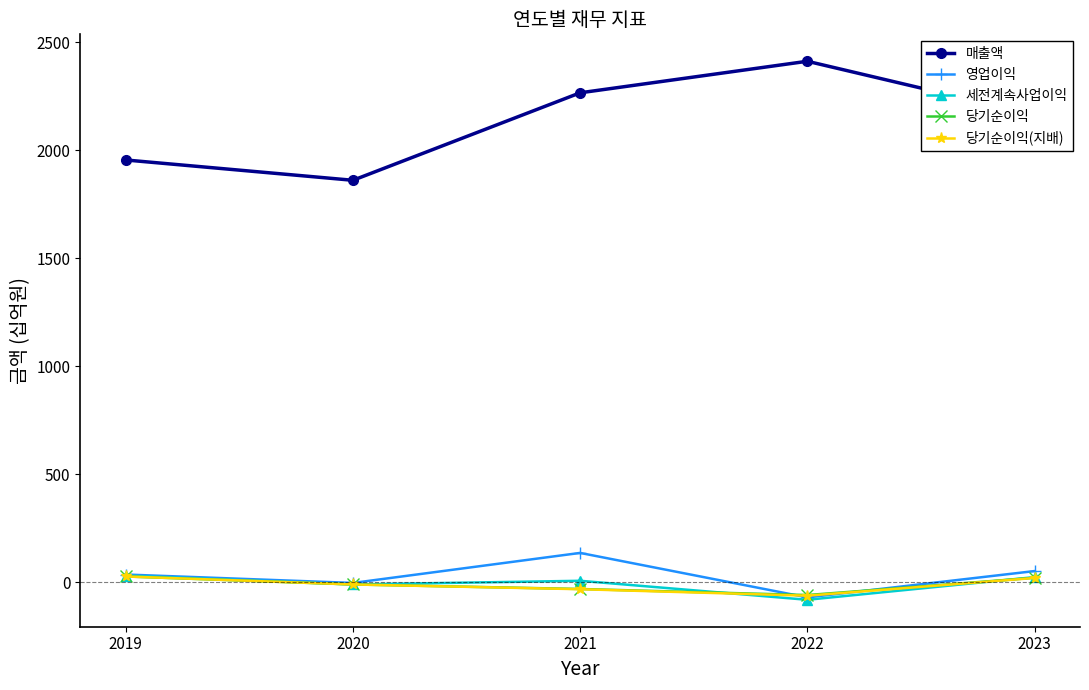

The 영업이익 series shows 52 at 2023. True or false?

True